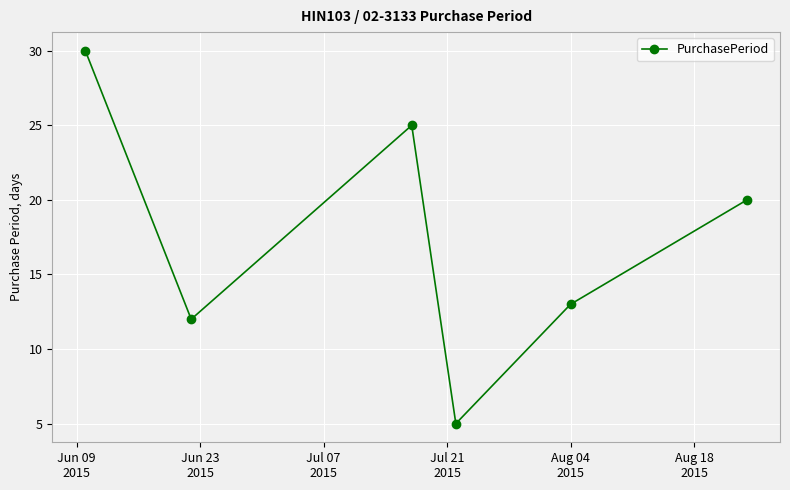

What is the sum of all values?

105